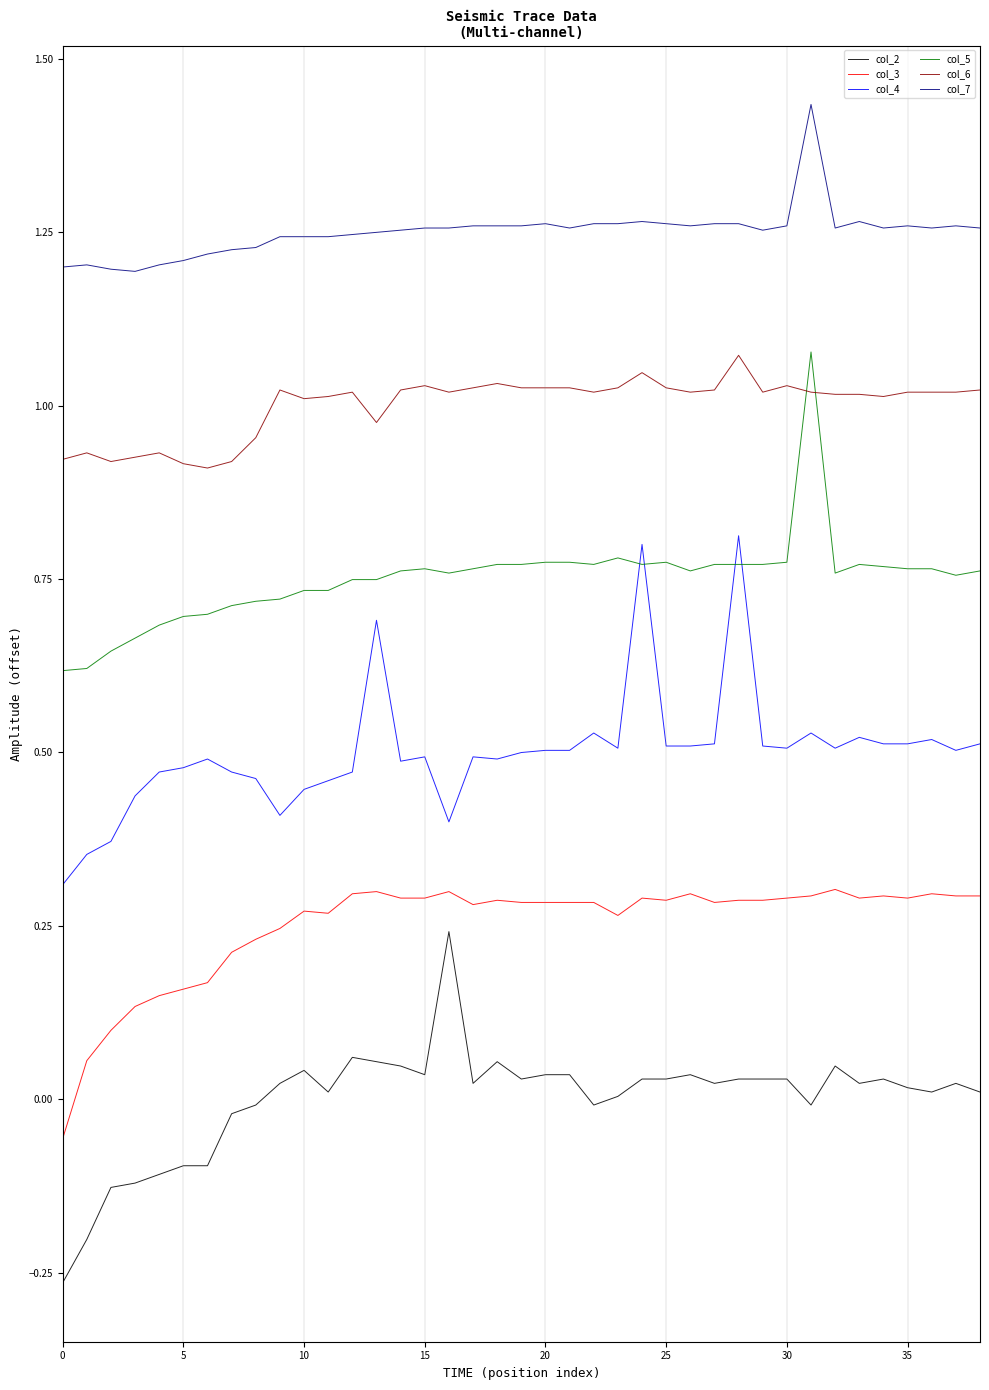

Which series has the largest total across all categories?

col_7